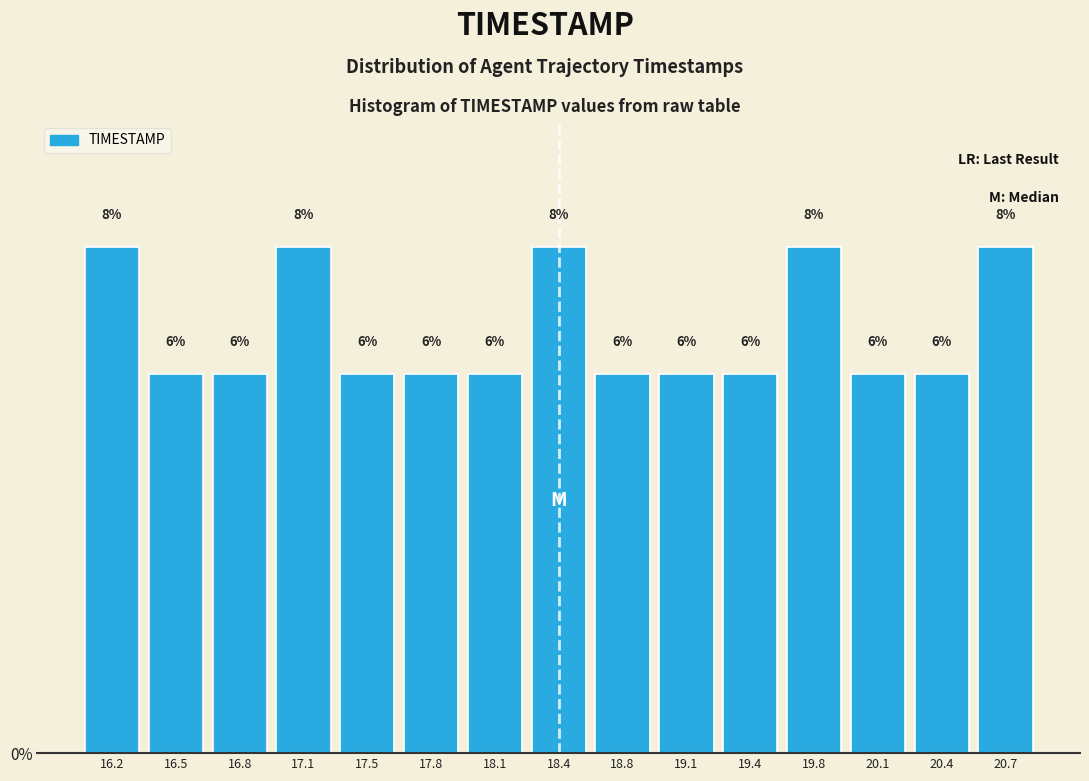

Reading left to right, list every bar in this chart as the range it spans on the x-axis followed by its height. The bar edges are not printed on the chart, so give them approximately, as read against the axis.

16.00 to 16.35: 8
16.35 to 16.65: 6
16.65 to 17.00: 6
17.00 to 17.30: 8
17.30 to 17.65: 6
17.65 to 17.95: 6
17.95 to 18.30: 6
18.30 to 18.60: 8
18.60 to 18.95: 6
18.95 to 19.25: 6
19.25 to 19.60: 6
19.60 to 19.90: 8
19.90 to 20.25: 6
20.25 to 20.55: 6
20.55 to 20.90: 8